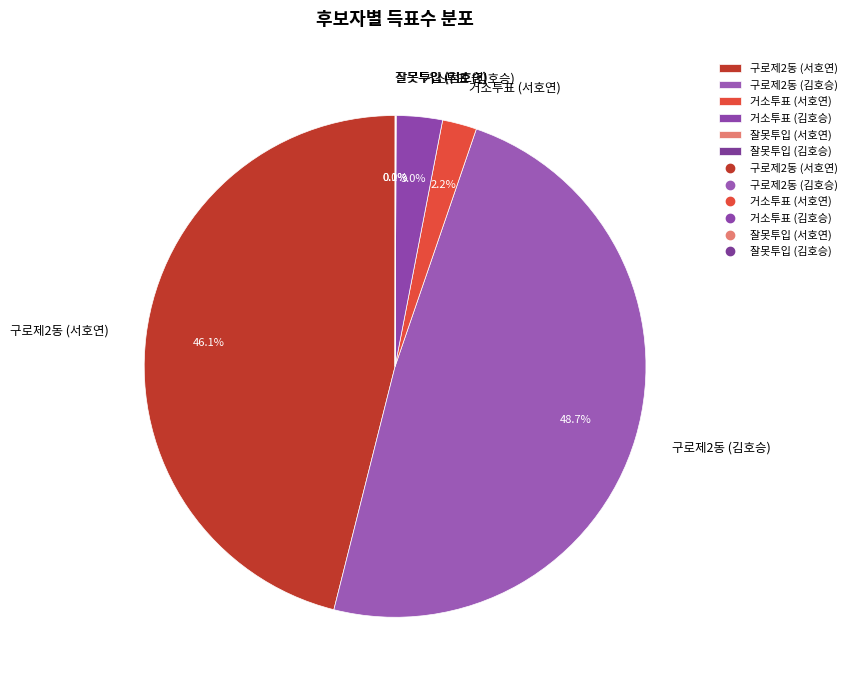

What percentage is NOT represented by 구로제2동 (서호연)?

53.9%